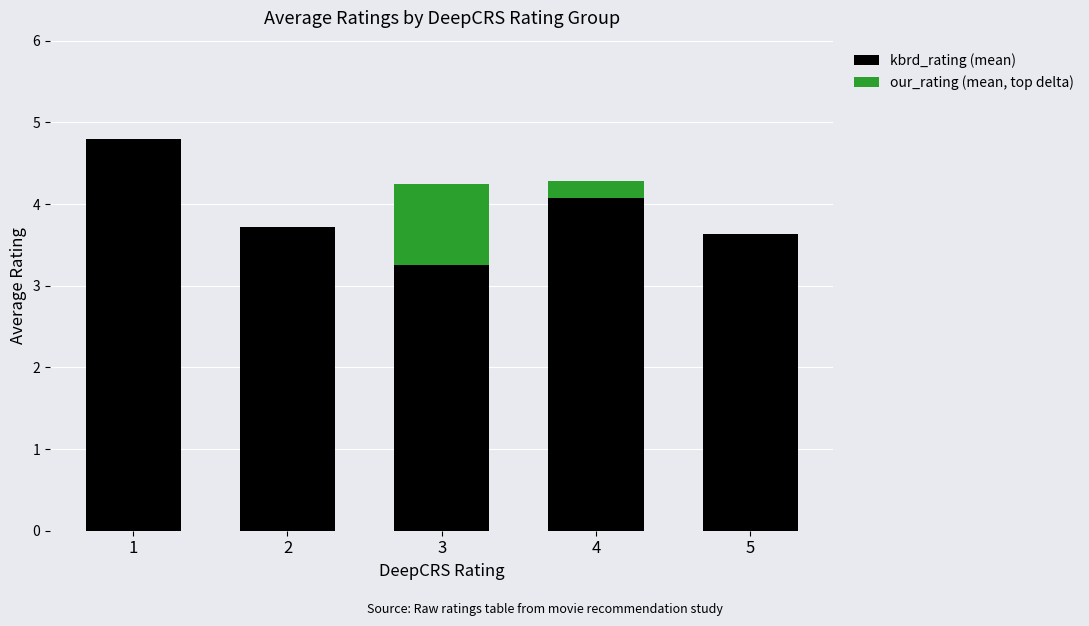

What is the total value across all series at 4?

4.3